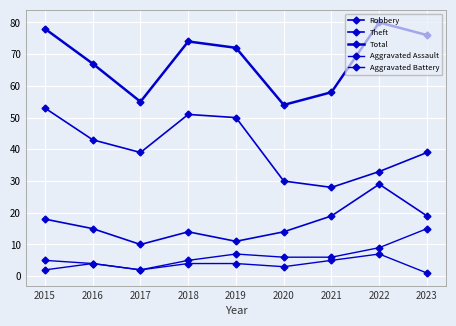

The Aggravated Battery series shows 6 at 2021. True or false?

True